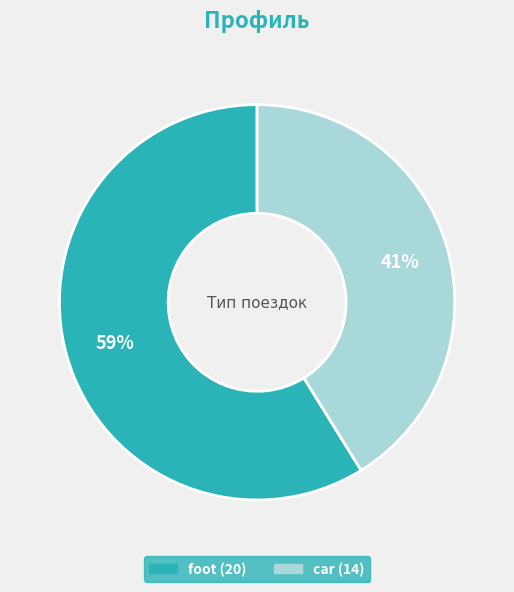

Which slice is the largest?

foot